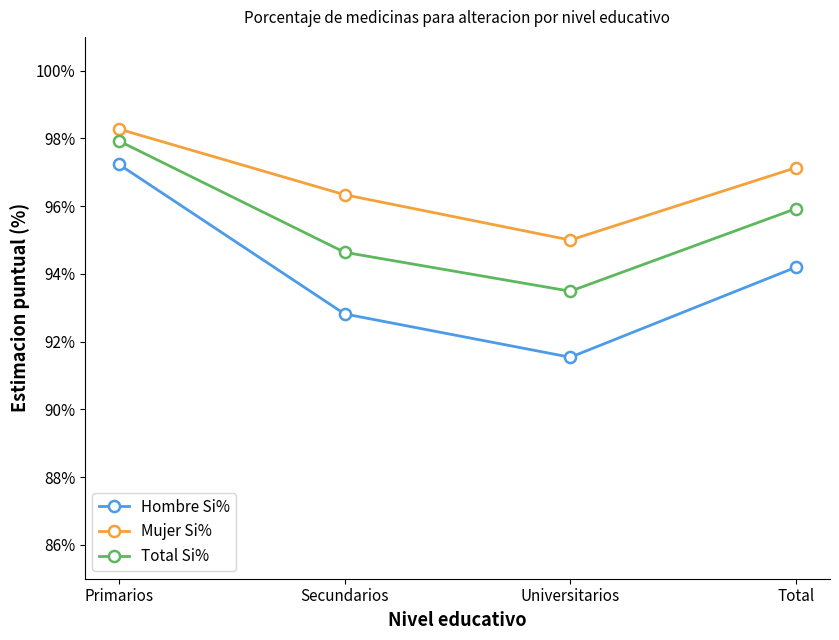

Does the chart display data point markers on the line(s)?

Yes